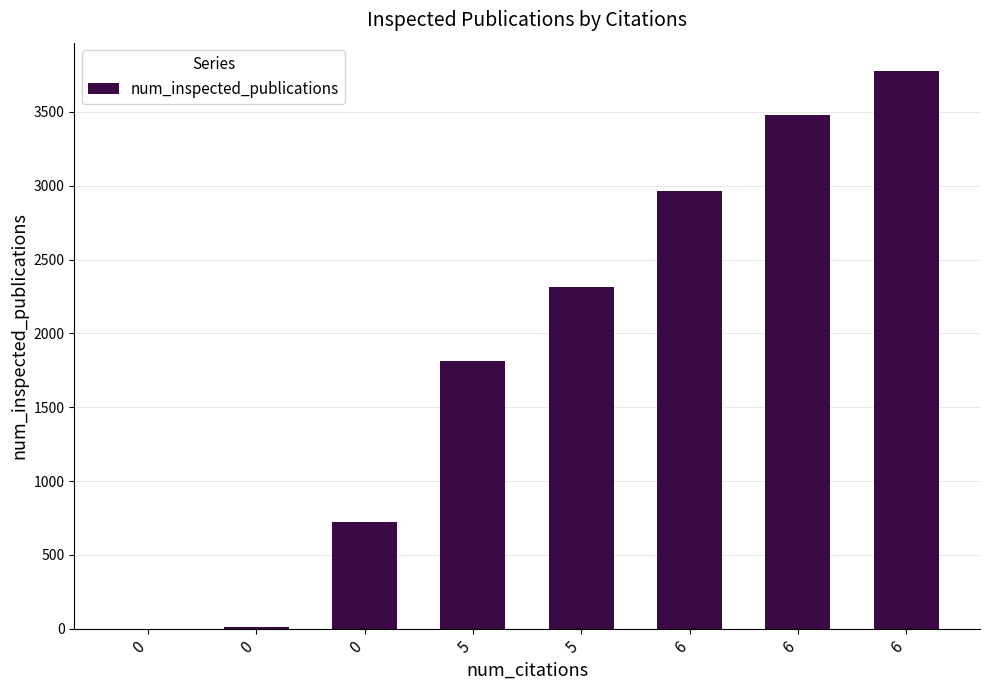

Which has a higher value, 5 or 5?

5